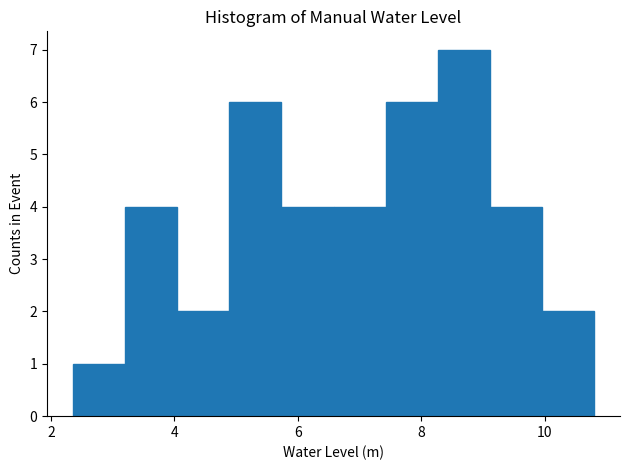

How tall is the bar that spans 10.0 to 10.8 on the x-axis? Neither the bar edges nor the heights are printed on the chart, so give them approximately, as read against the axes.

2